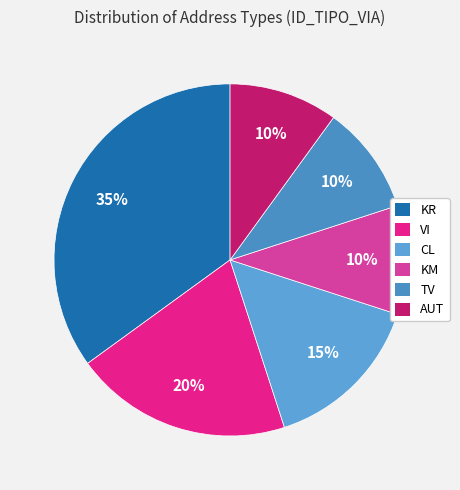

Combined, what portion of the pie is TV and AUT?

20.0%